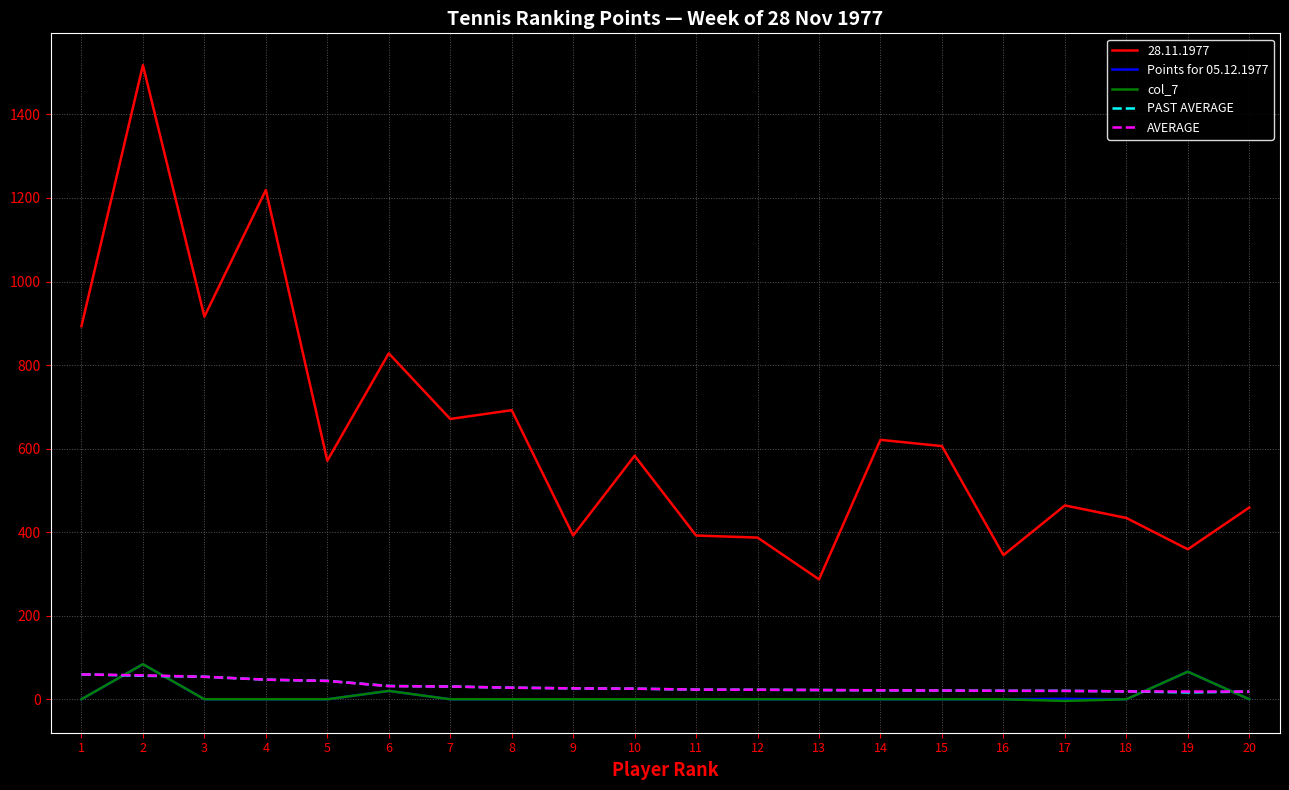

True or false: col_7 and 28.11.1977 intersect in this chart.

False